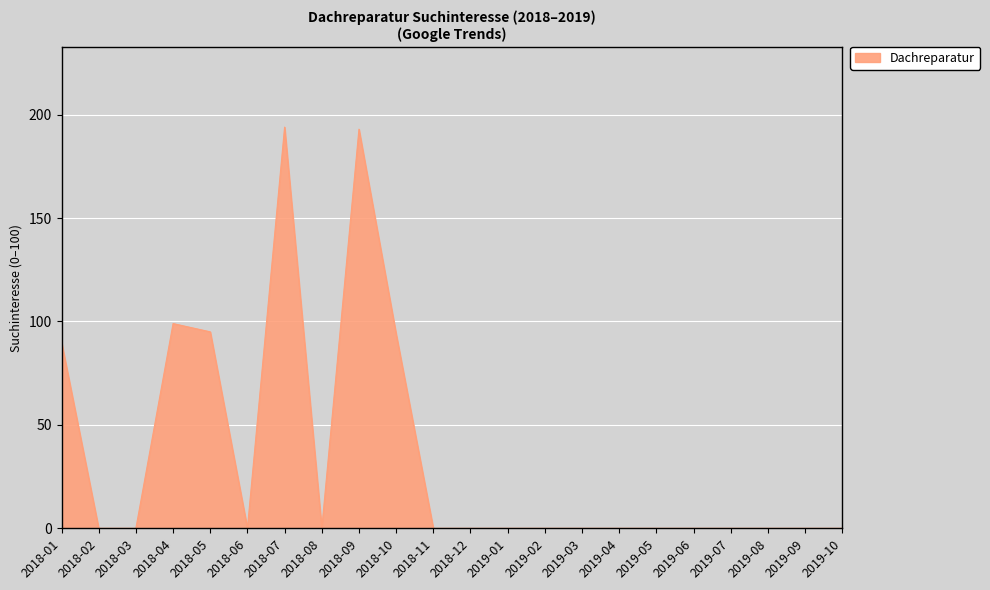

What is the difference between the second highest and second lowest values?

193